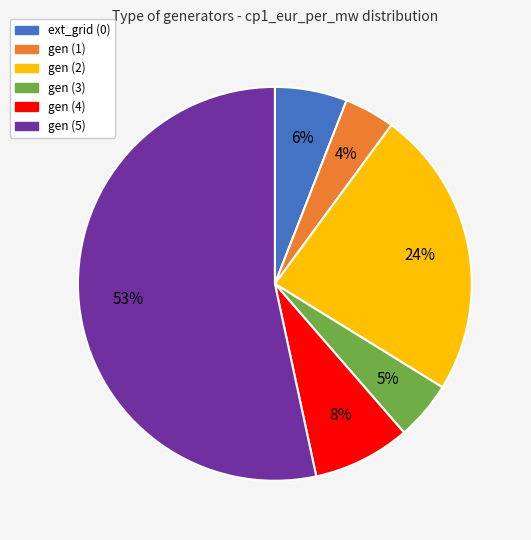

To the nearest percent, what portion does gen (1) represent?

4%